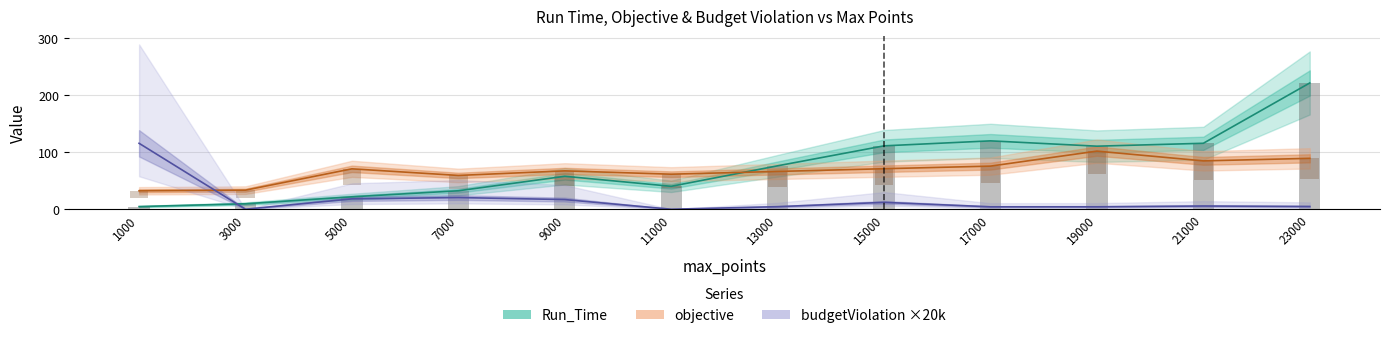

Reading right to left, what are all the values shown in this chart?

Run_Time: 23000=221.6	21000=115.8	19000=110.7	17000=120.0	15000=111.3	13000=76.2	11000=40.2	9000=57.8	7000=32.4	5000=21.8	3000=9.6	1000=4.7
objective: 23000=89.3	21000=84.9	19000=102.0	17000=75.7	15000=71.1	13000=66.3	11000=61.5	9000=67.4	7000=59.3	5000=70.9	3000=33.5	1000=32.4
budgetViolation ×20k: 23000=4.8	21000=5.7	19000=4.3	17000=4.3	15000=12.0	13000=4.5	11000=0.0	9000=17.0	7000=20.5	5000=18.2	3000=0.0	1000=115.7